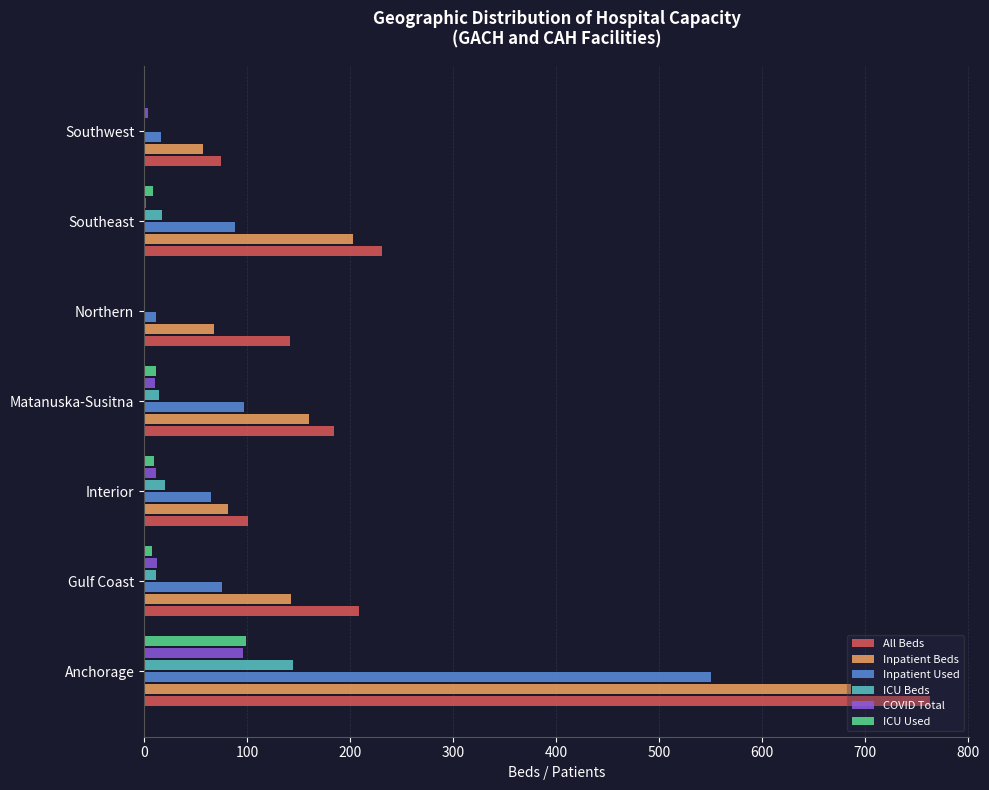

Which series has the largest total across all categories?

All Beds